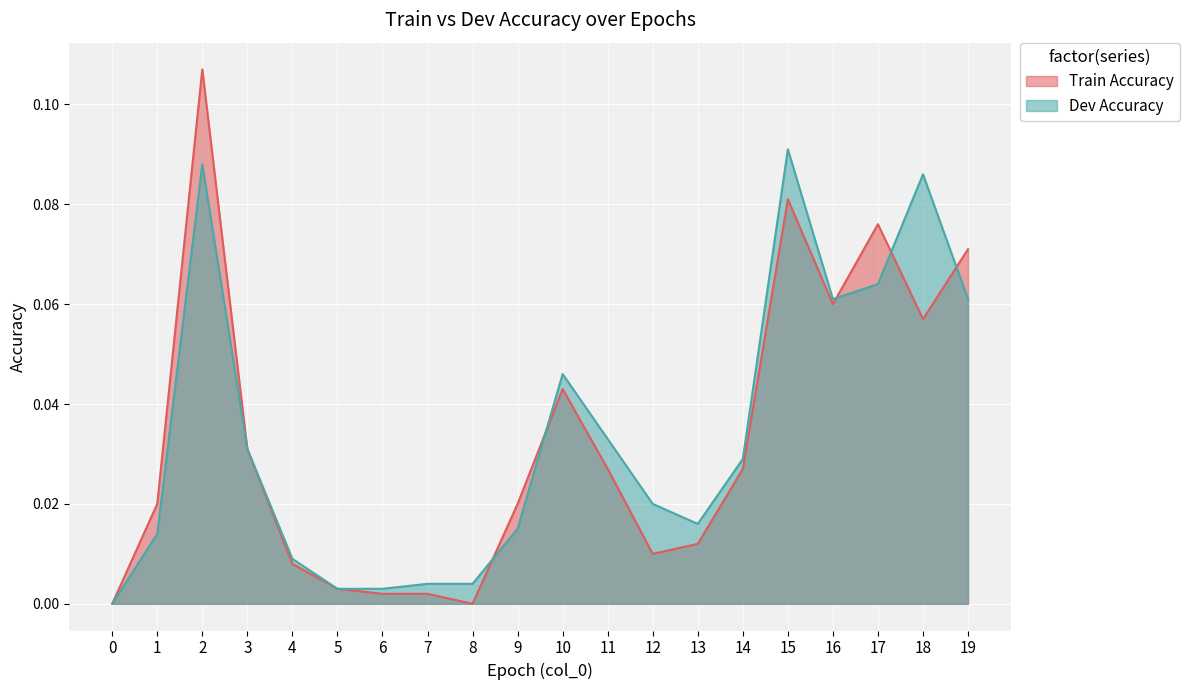

Reading left to right, list all the values displayed in this chart.

Train Accuracy: 0.0	0.0	0.1	0.0	0.0	0.0	0.0	0.0	0.0	0.0	0.0	0.0	0.0	0.0	0.0	0.1	0.1	0.1	0.1	0.1
Dev Accuracy: 0.0	0.0	0.1	0.0	0.0	0.0	0.0	0.0	0.0	0.0	0.0	0.0	0.0	0.0	0.0	0.1	0.1	0.1	0.1	0.1